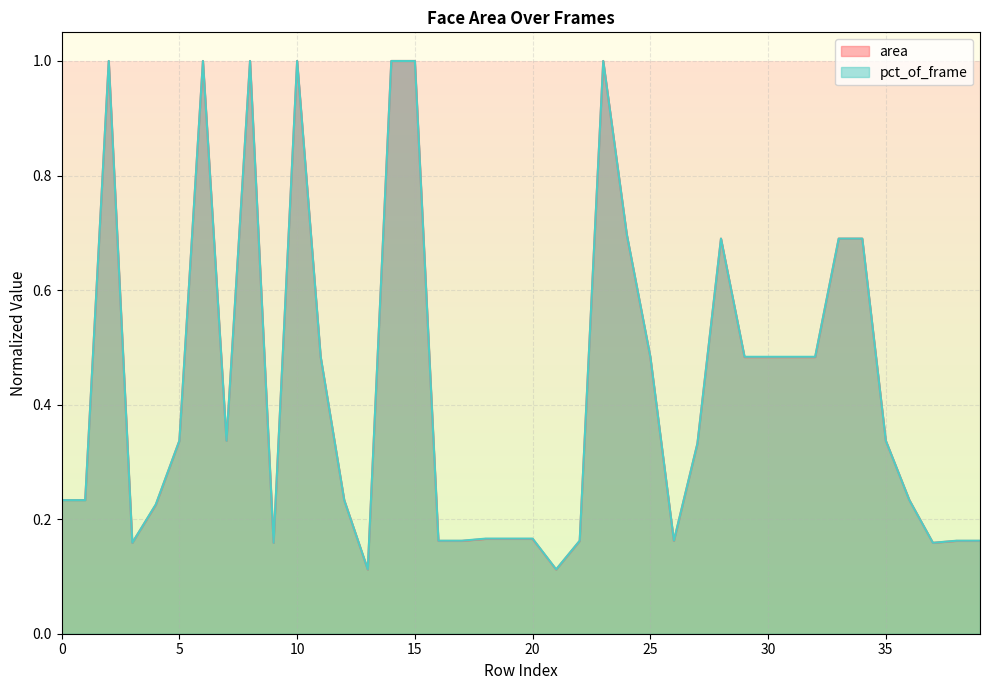

Rank the categories by pct_of_frame value from lowest to highest.

13, 21, 3, 9, 37, 16, 17, 22, 26, 38, 39, 18, 19, 20, 4, 0, 1, 12, 36, 27, 5, 7, 35, 11, 25, 29, 30, 31, 32, 28, 33, 34, 24, 2, 6, 8, 10, 14, 15, 23